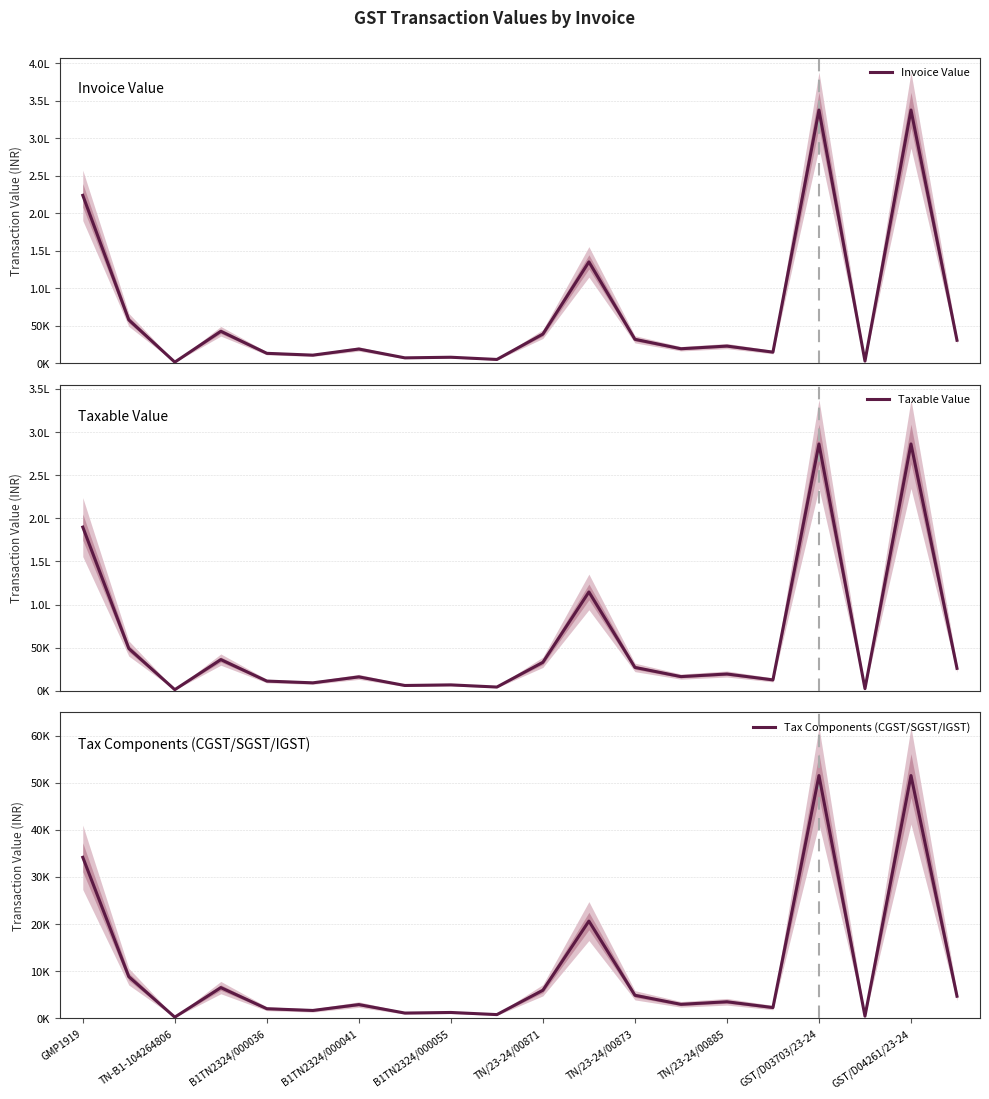

What is the difference between the maximum and minimum values in the Taxable Value series?

284759.2